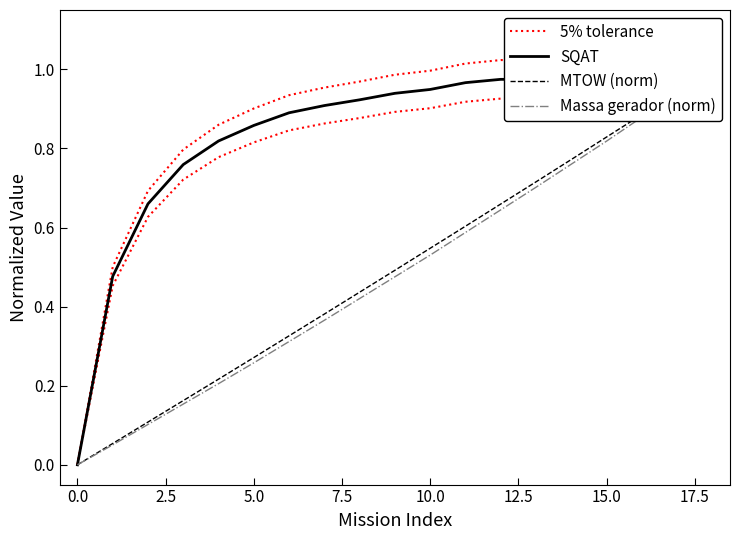

How many series are shown in this chart?

4